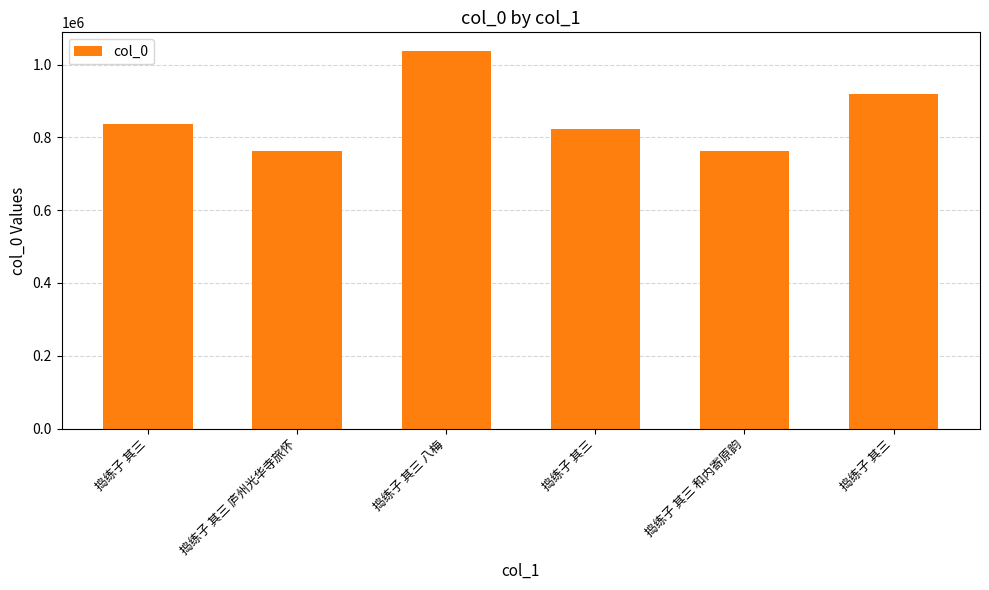

At which category does the chart reach its minimum across all series?

捣练子 其三 和内寄原韵